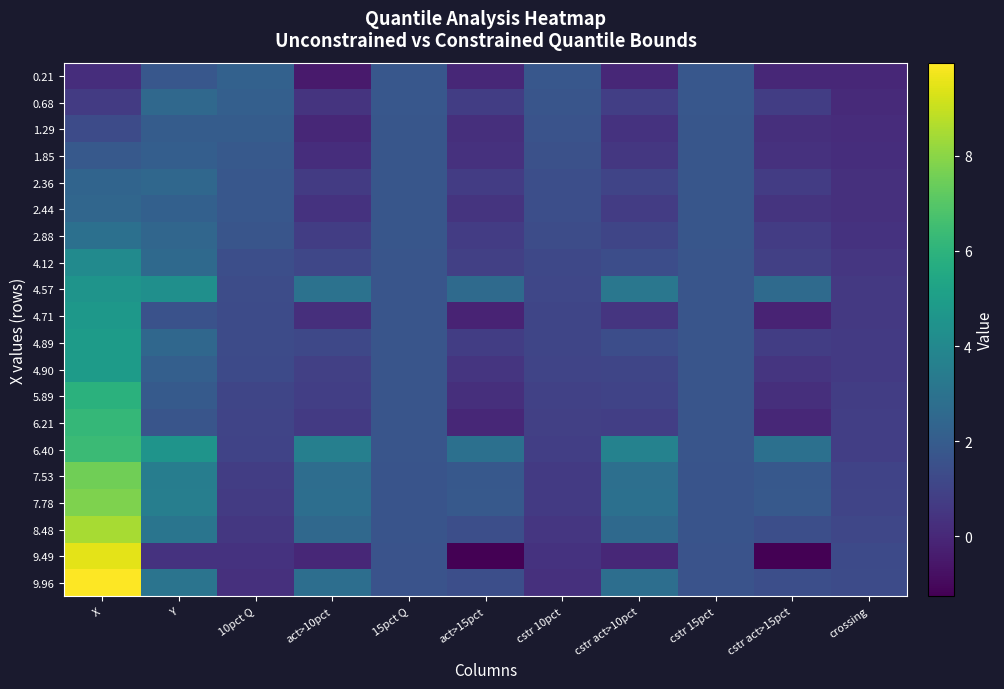

What is the minimum value shown in the chart?

-1.3